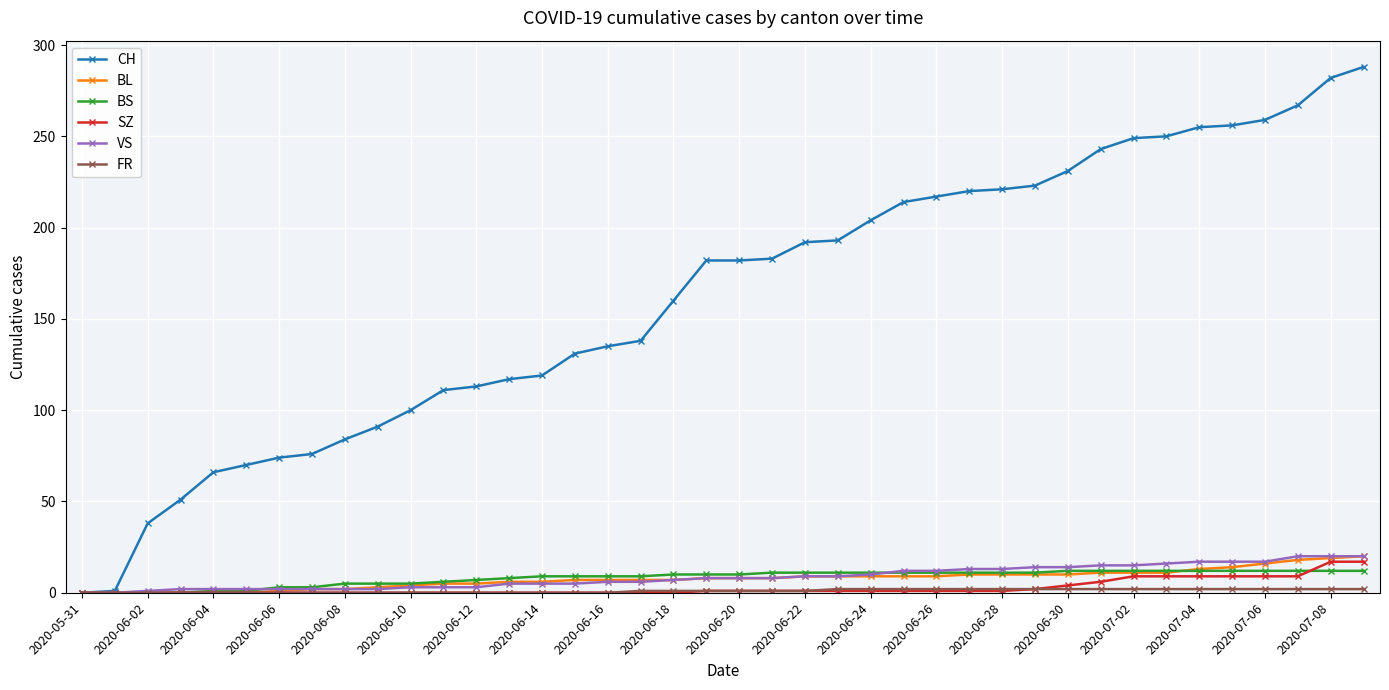

What is the maximum value shown in the chart?

288